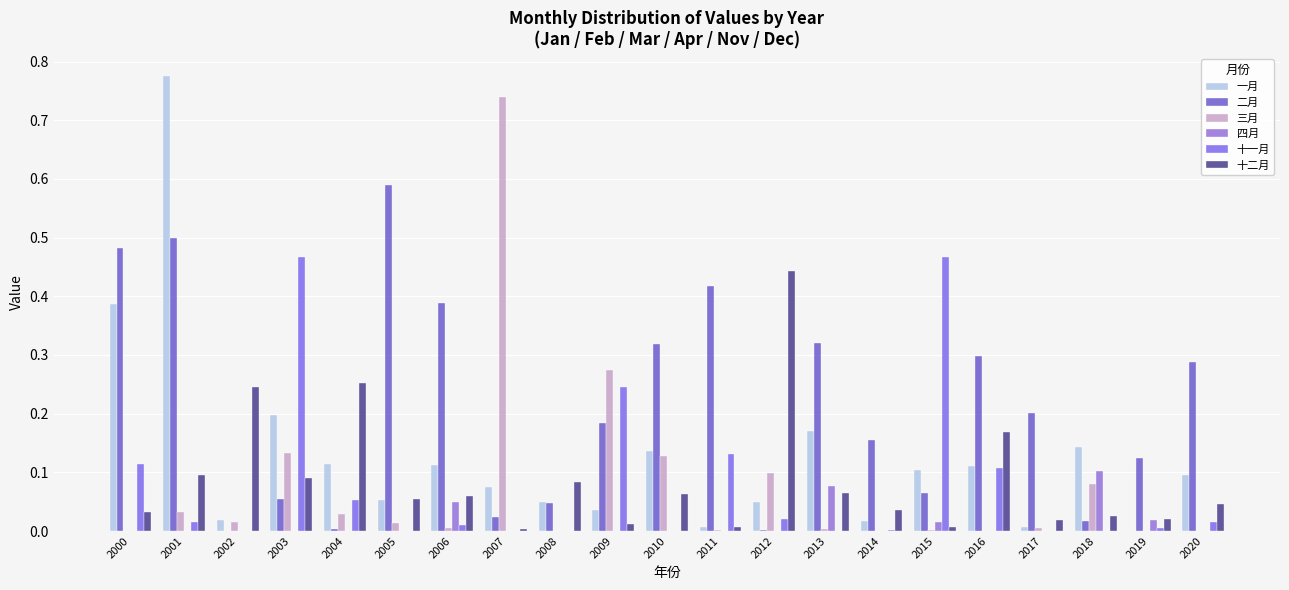

Are the bars horizontal?

No